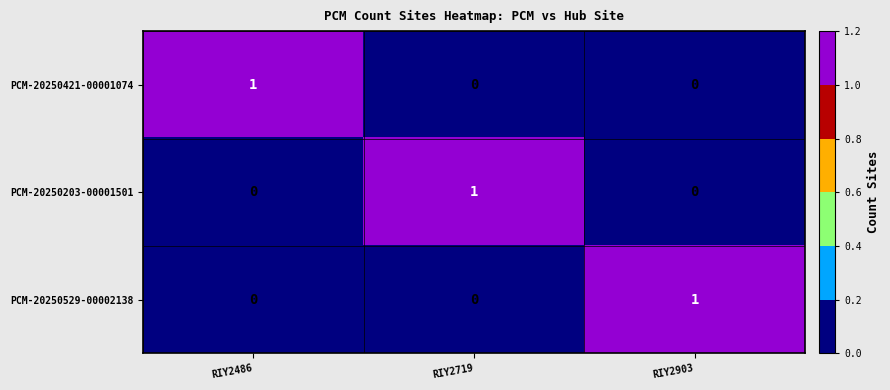

At how many categories does at least one series exceed 0?

3